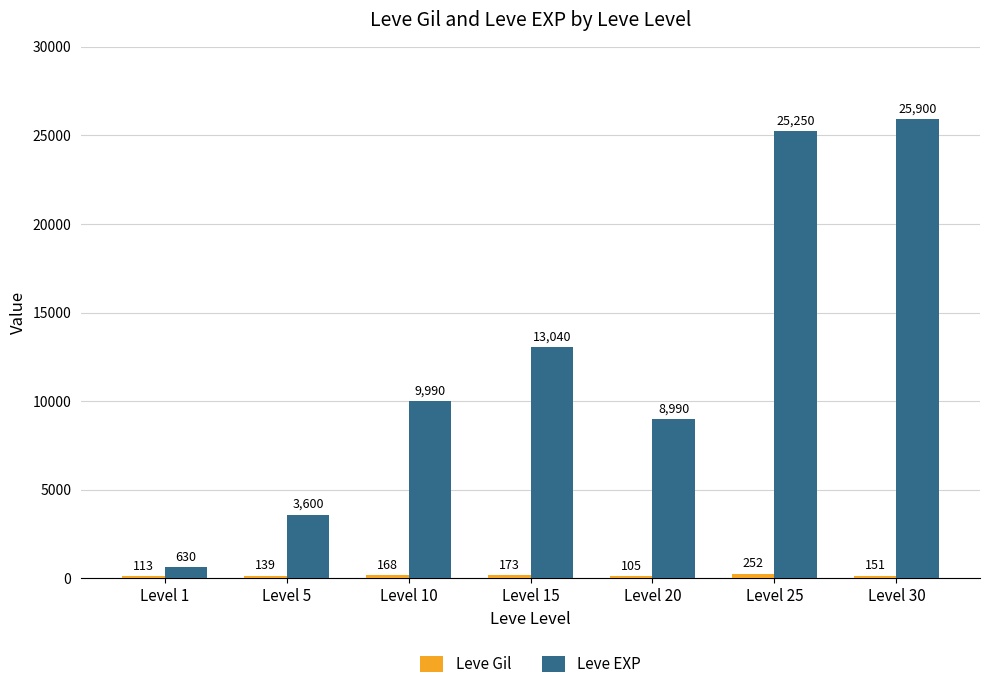

Where is Leve EXP nearest to the value 13265?

Level 15